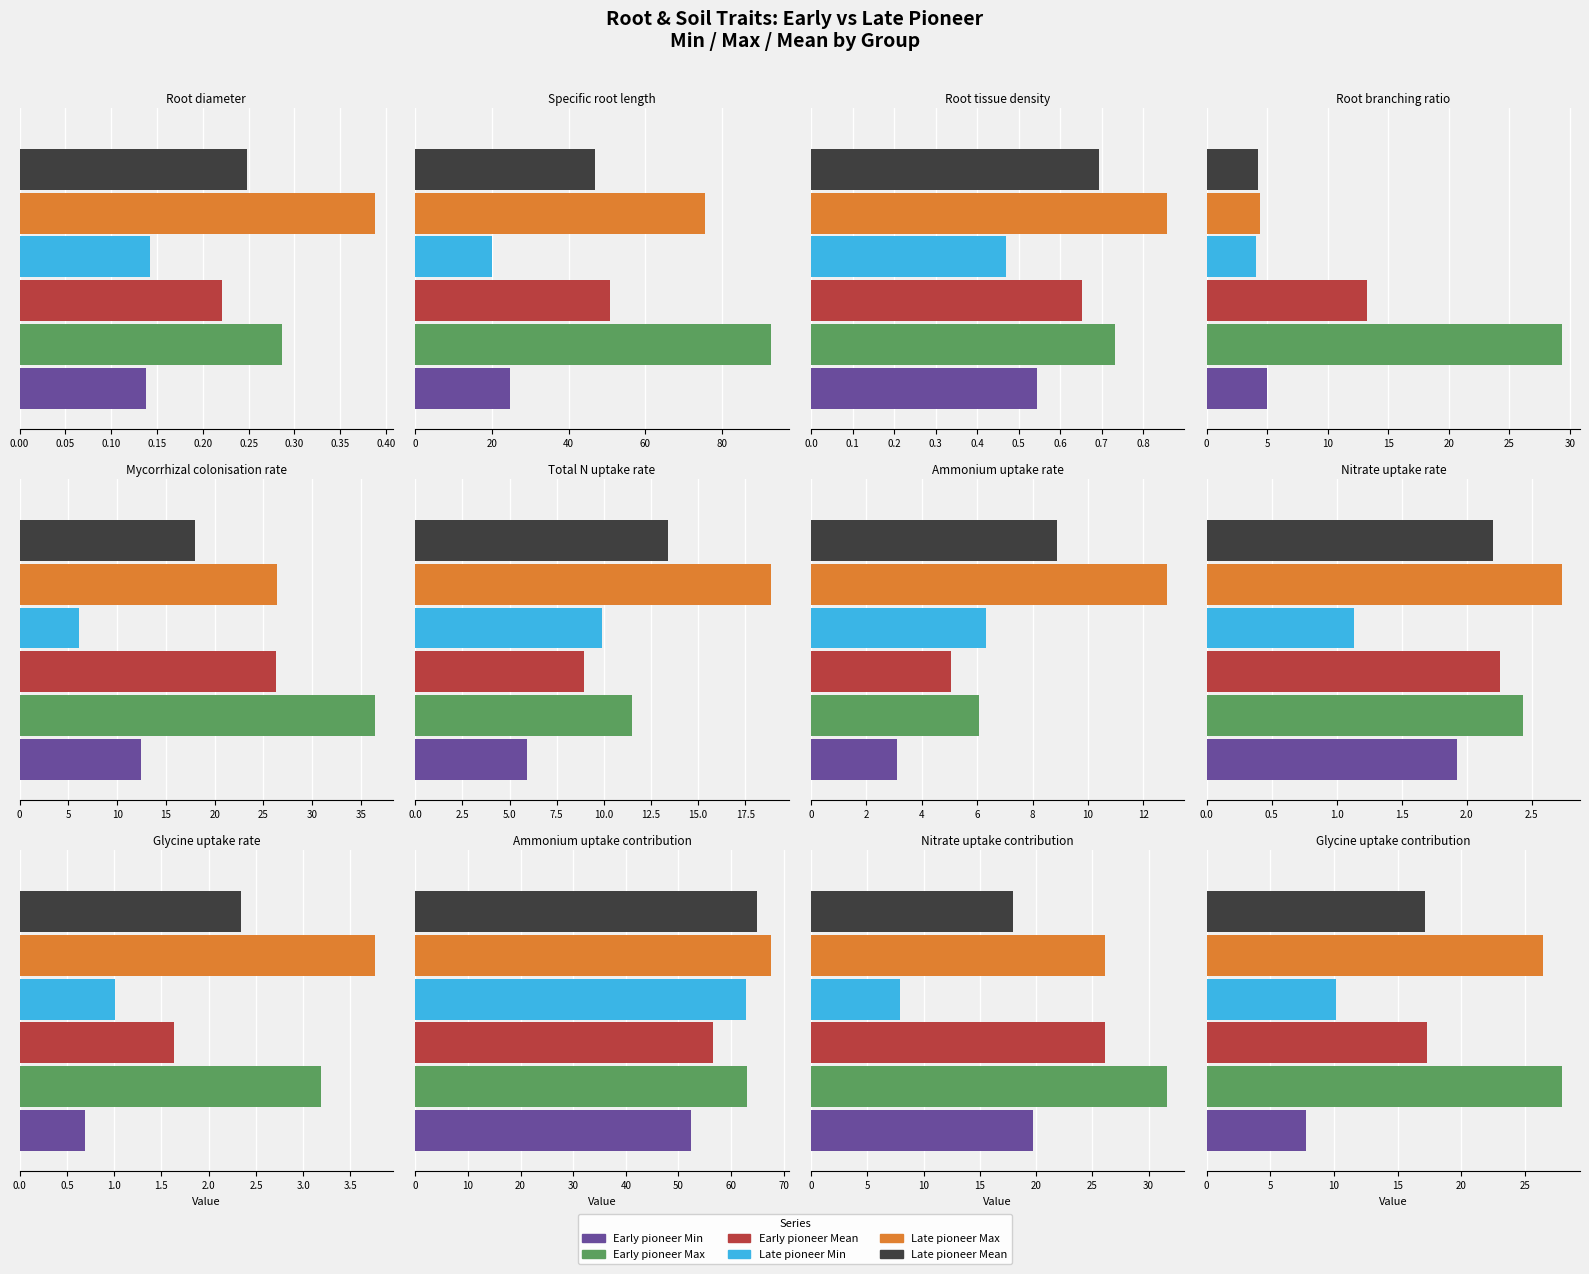

How many series are shown in this chart?

6